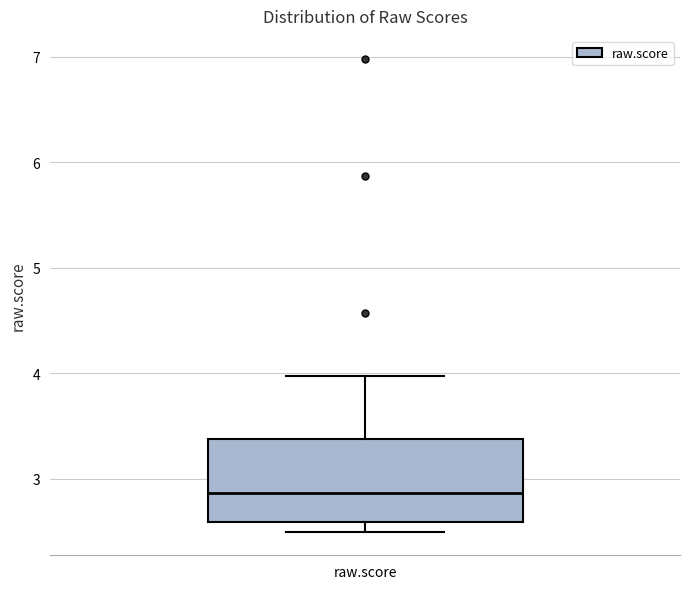

Where does the median line of the box for raw.score sit on the y-axis? The values are not printed on the chart, so give them approximately, as read against the axis.

2.9